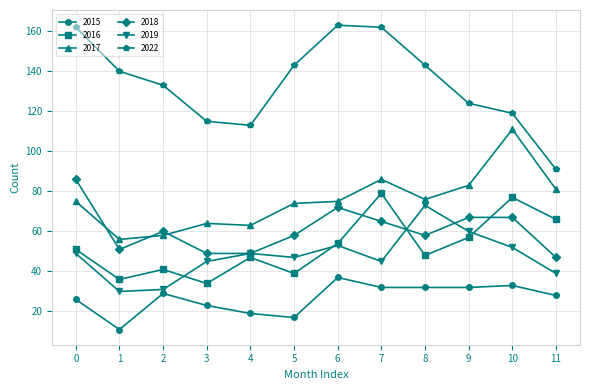

What is the maximum value for 2017?

111